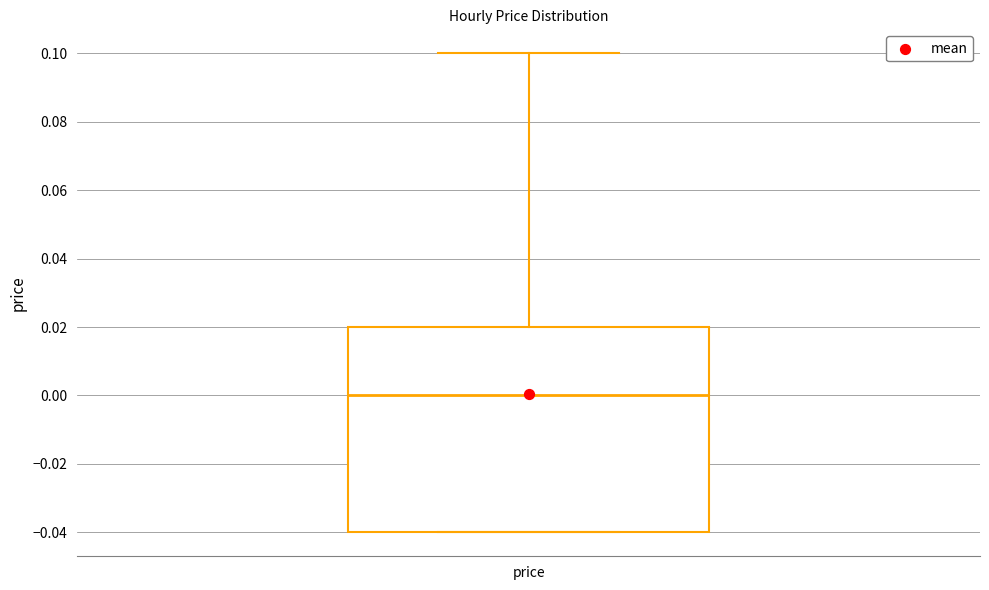

Where is the lower edge of the box for price on the y-axis? The values are not printed on the chart, so give them approximately, as read against the axis.

-0.04